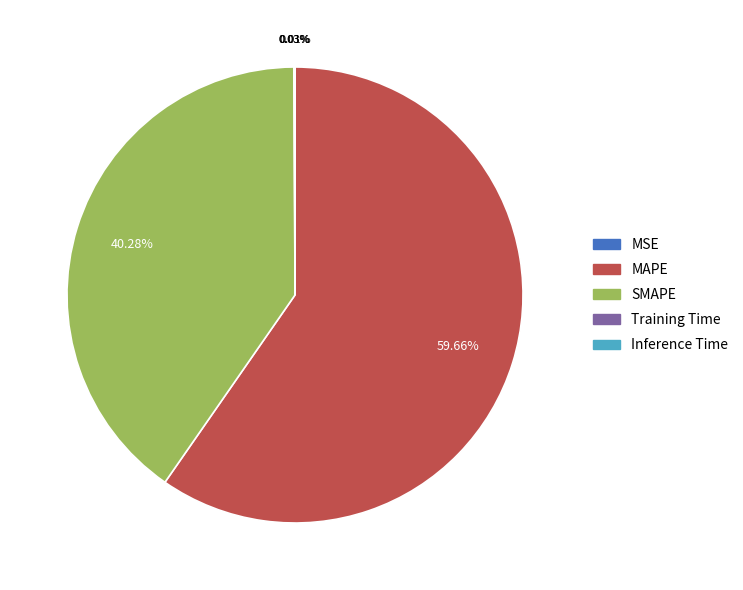

Which slice represents more than half of the pie?

MAPE